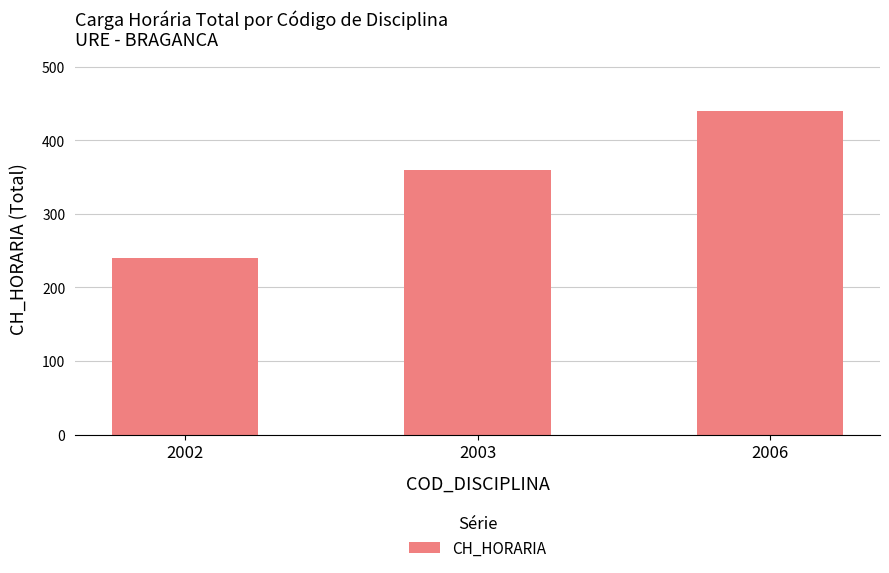

What is the smallest value displayed?

240